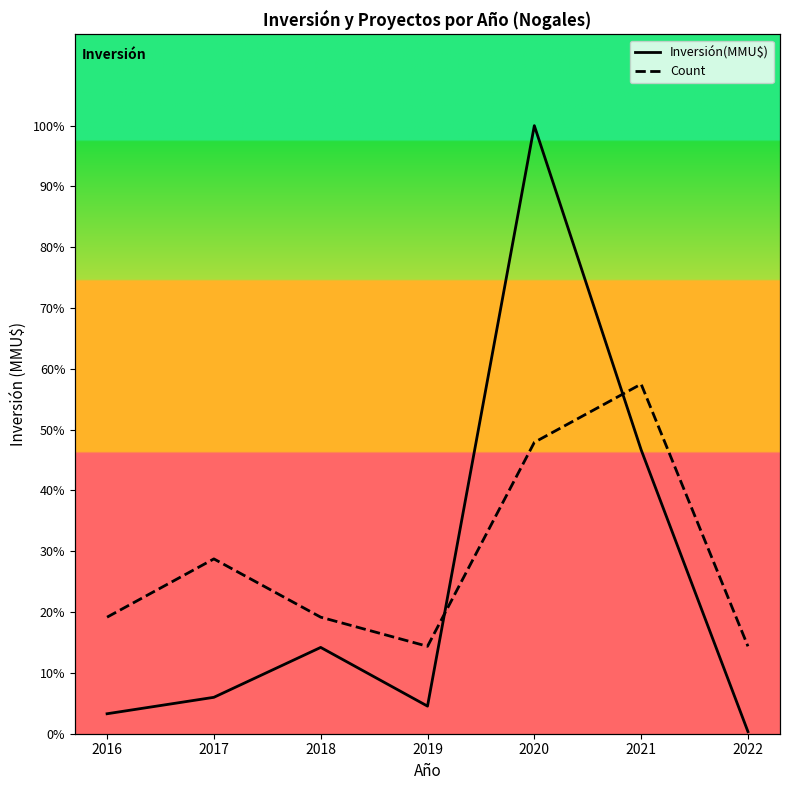

True or false: Count and Inversión(MMU$) intersect in this chart.

False